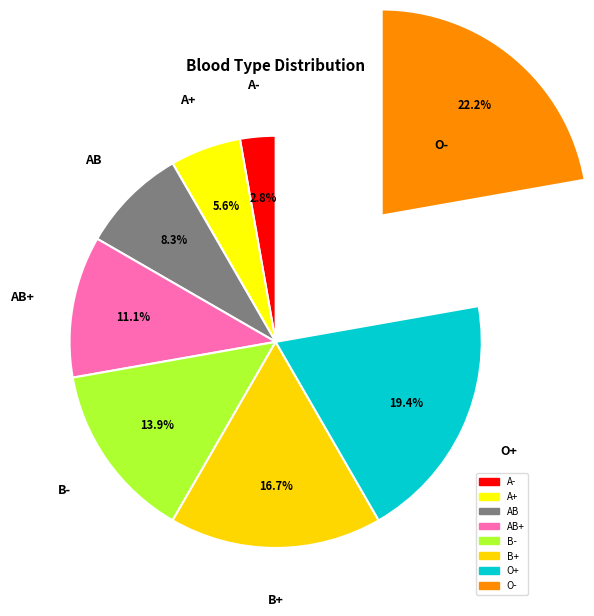

Which has a higher value, B+ or B-?

B+